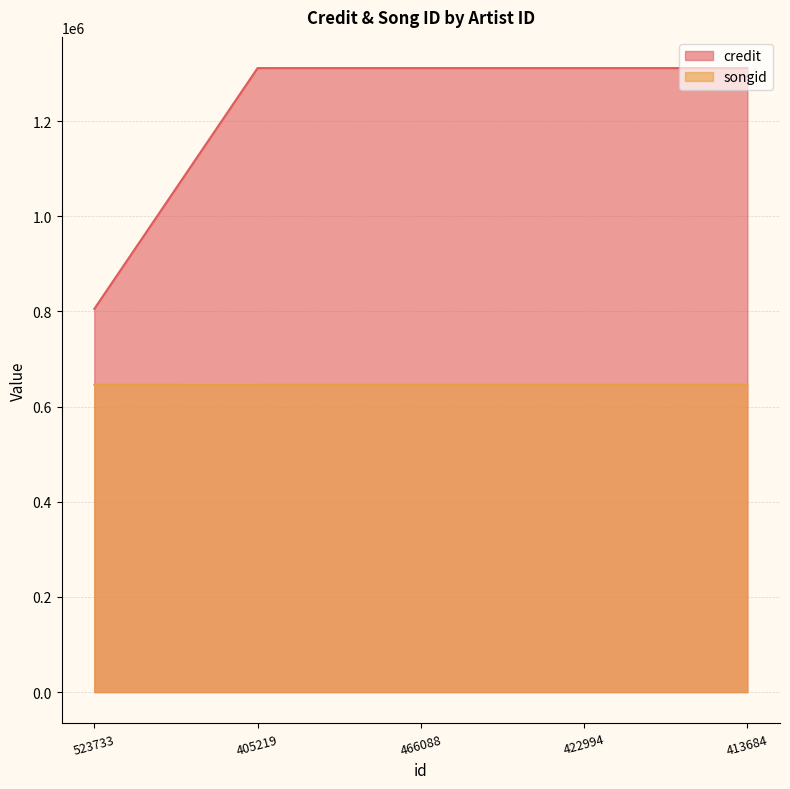

What is the total value across all series at 413684?

1957187